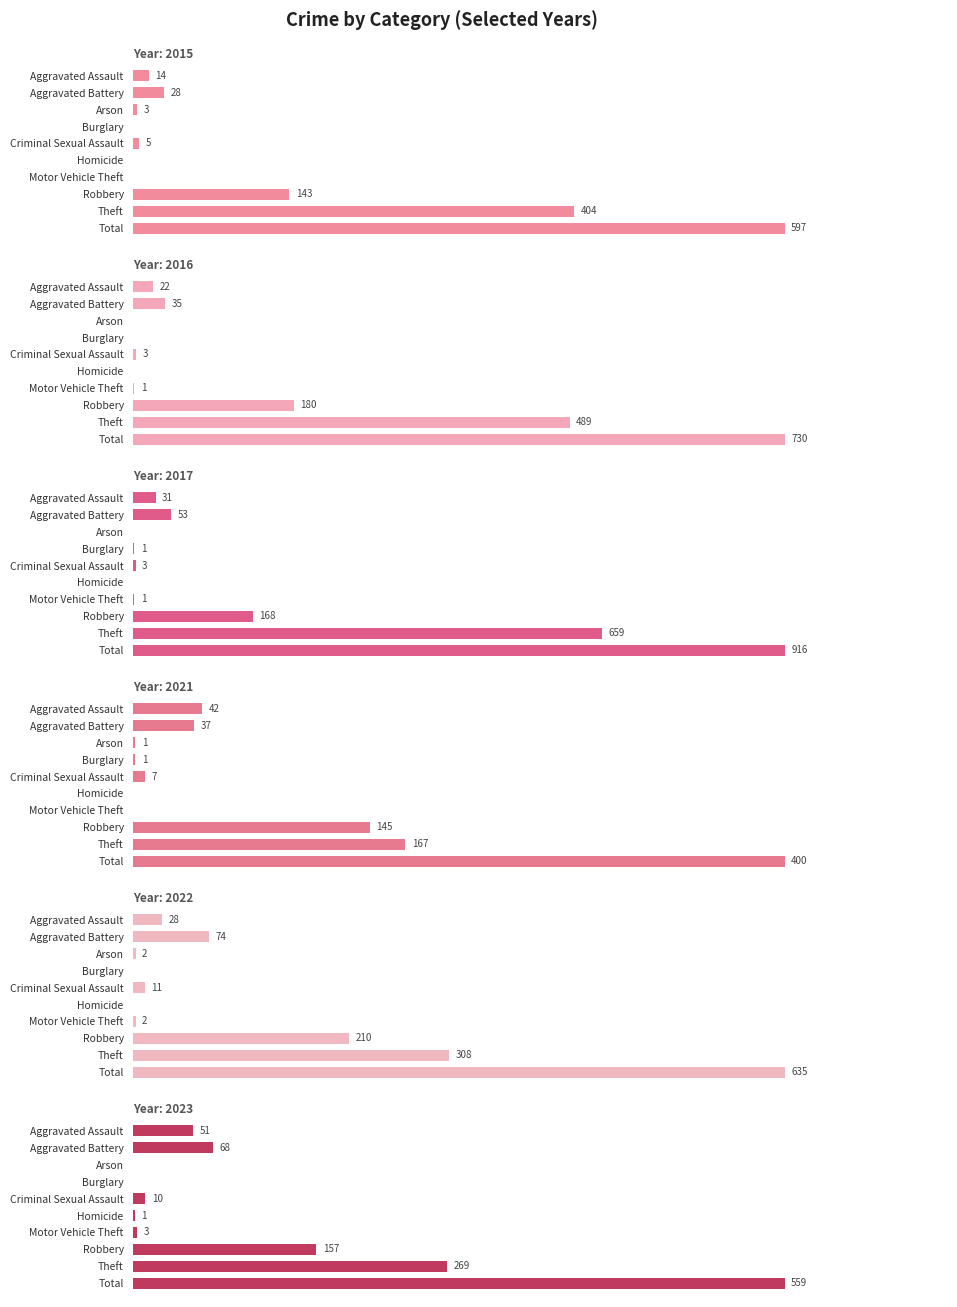

Reading right to left, extract all data points from this chart.

2021: 400	167	145	0	0	7	1	1	37	42
2023: 559	269	157	3	1	10	0	0	68	51
2017: 916	659	168	1	0	3	1	0	53	31
2022: 635	308	210	2	0	11	0	2	74	28
2015: 597	404	143	0	0	5	0	3	28	14
2016: 730	489	180	1	0	3	0	0	35	22